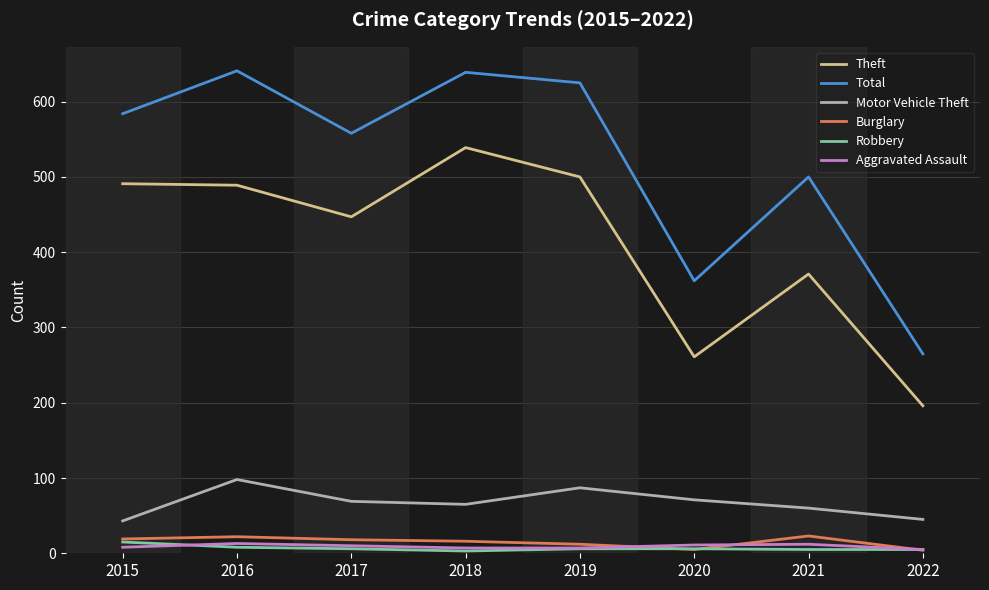

Which series changed the most between 2018 and 2022?

Total